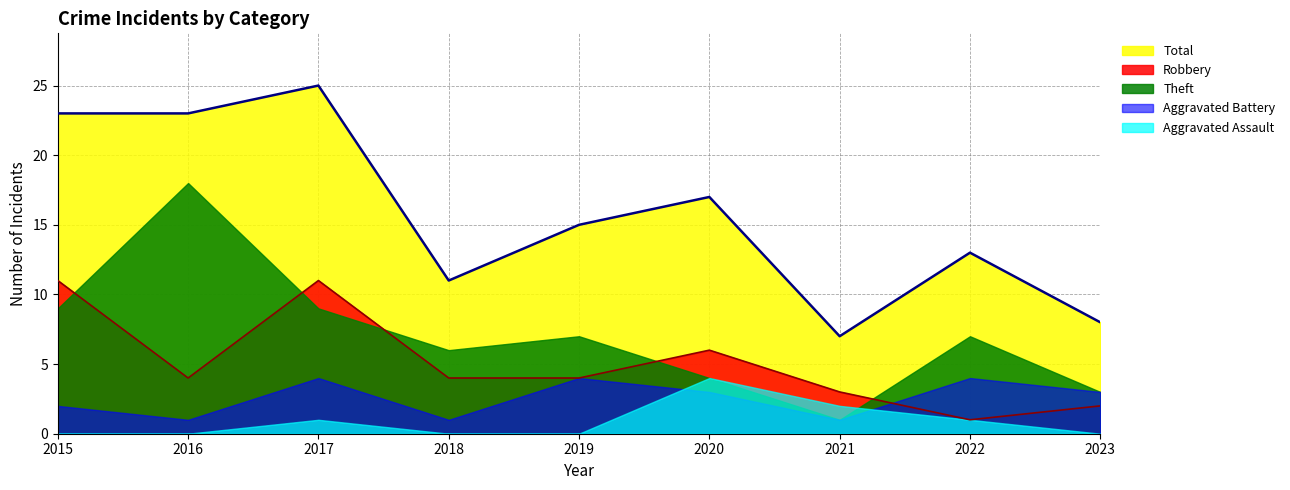

What is the value of the Total point at the 8th from the left?

13